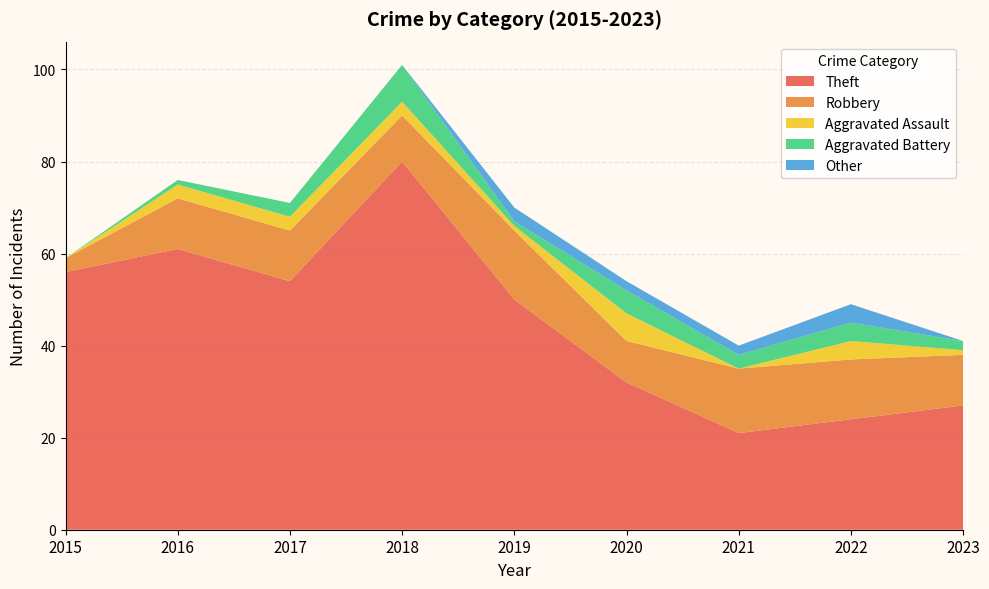

Reading left to right, transcribe all the data shown in this chart.

Theft: 2015=56	2016=61	2017=54	2018=80	2019=50	2020=32	2021=21	2022=24	2023=27
Robbery: 2015=3	2016=11	2017=11	2018=10	2019=15	2020=9	2021=14	2022=13	2023=11
Aggravated Assault: 2015=0	2016=3	2017=3	2018=3	2019=1	2020=6	2021=0	2022=4	2023=1
Aggravated Battery: 2015=0	2016=1	2017=3	2018=8	2019=1	2020=5	2021=3	2022=4	2023=2
Other: 2015=0	2016=0	2017=0	2018=0	2019=3	2020=2	2021=2	2022=4	2023=0